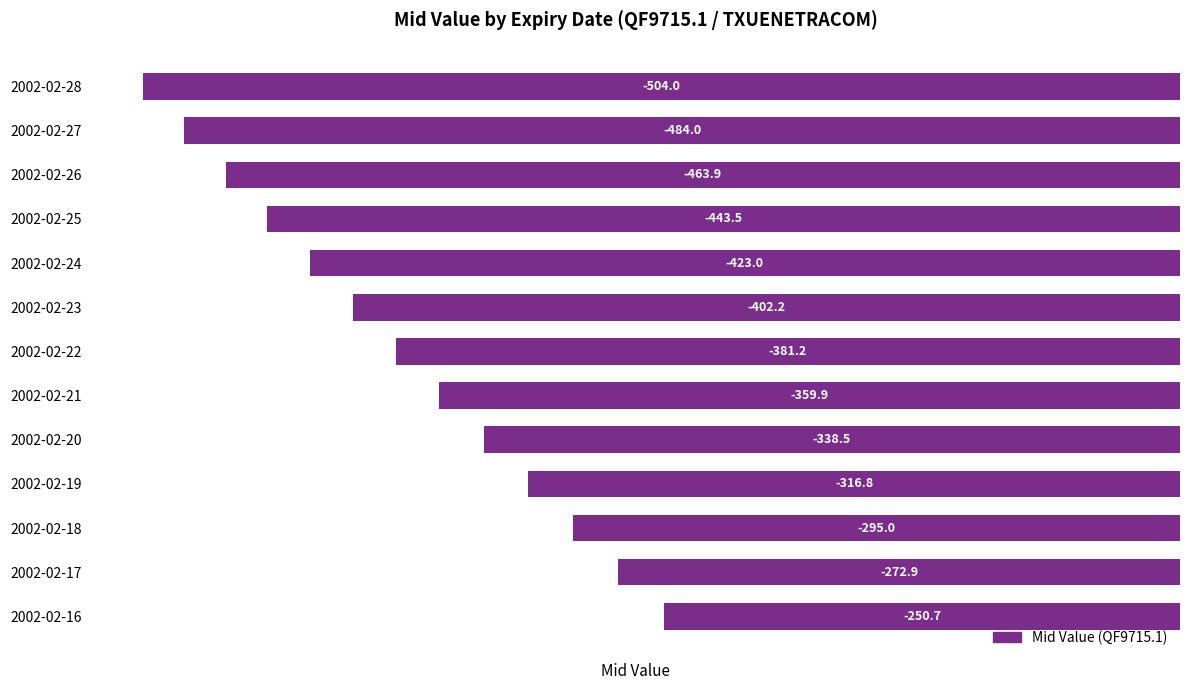

How many values are below -381?

7